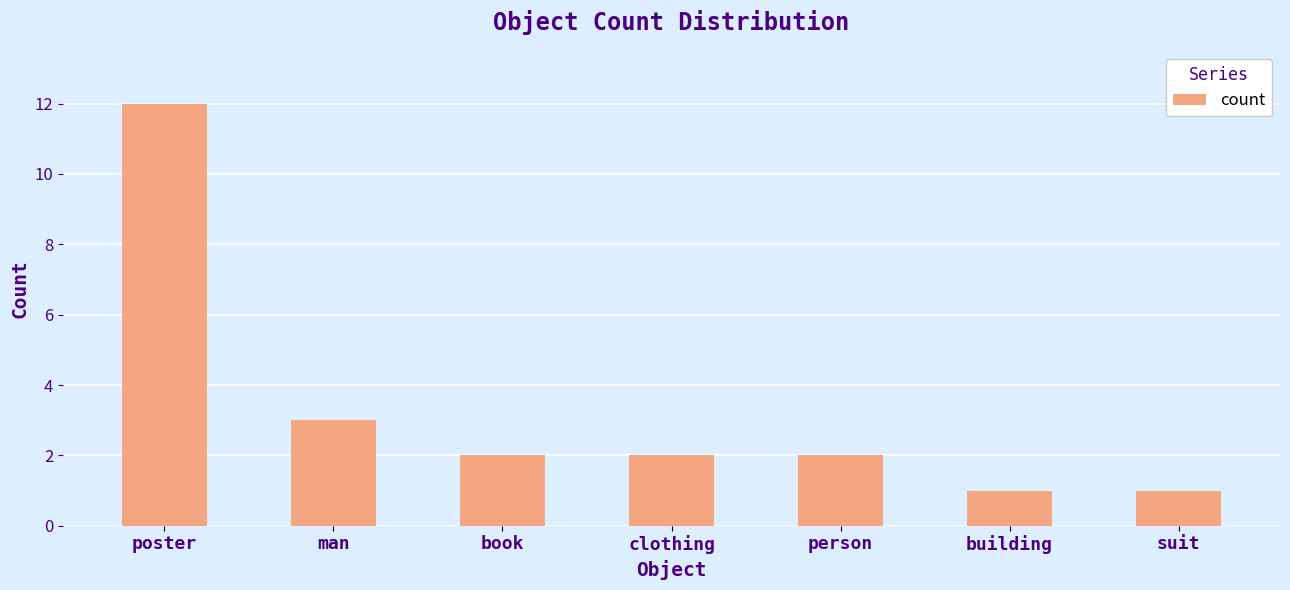

Where is the data nearest to the value 6?

man